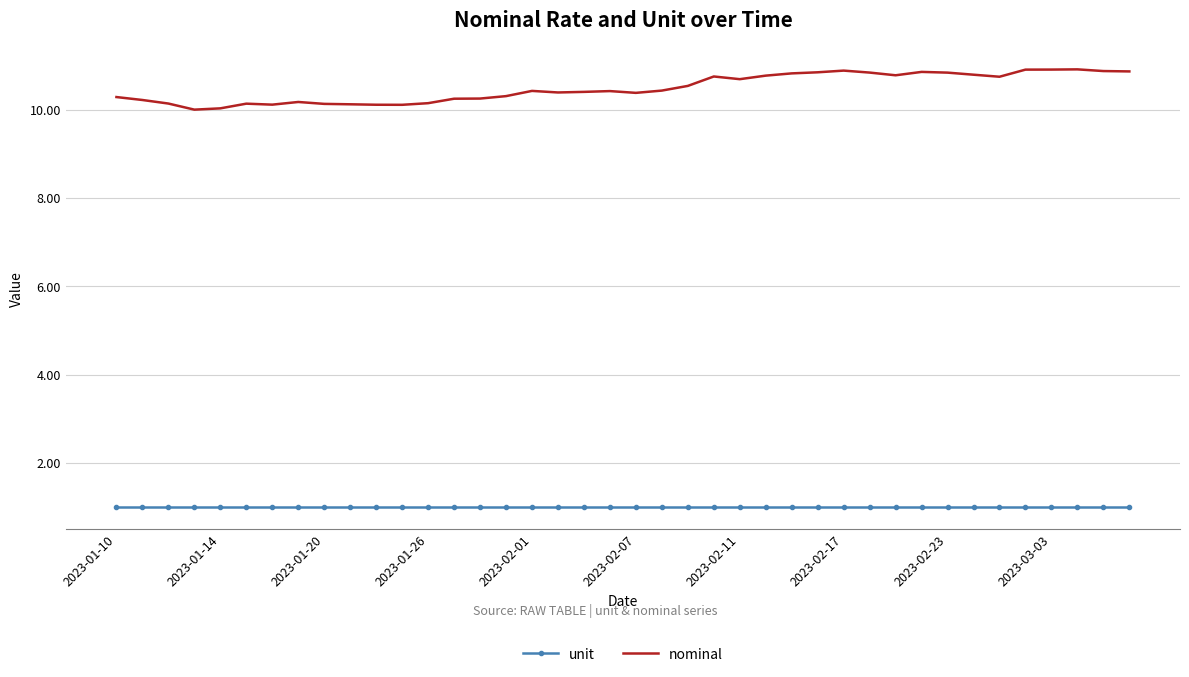

True or false: unit and nominal intersect in this chart.

False